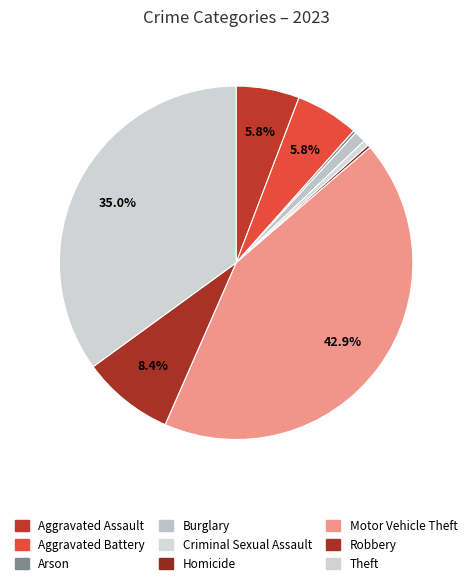

The Homicide slice represents 0% of the pie. True or false?

True